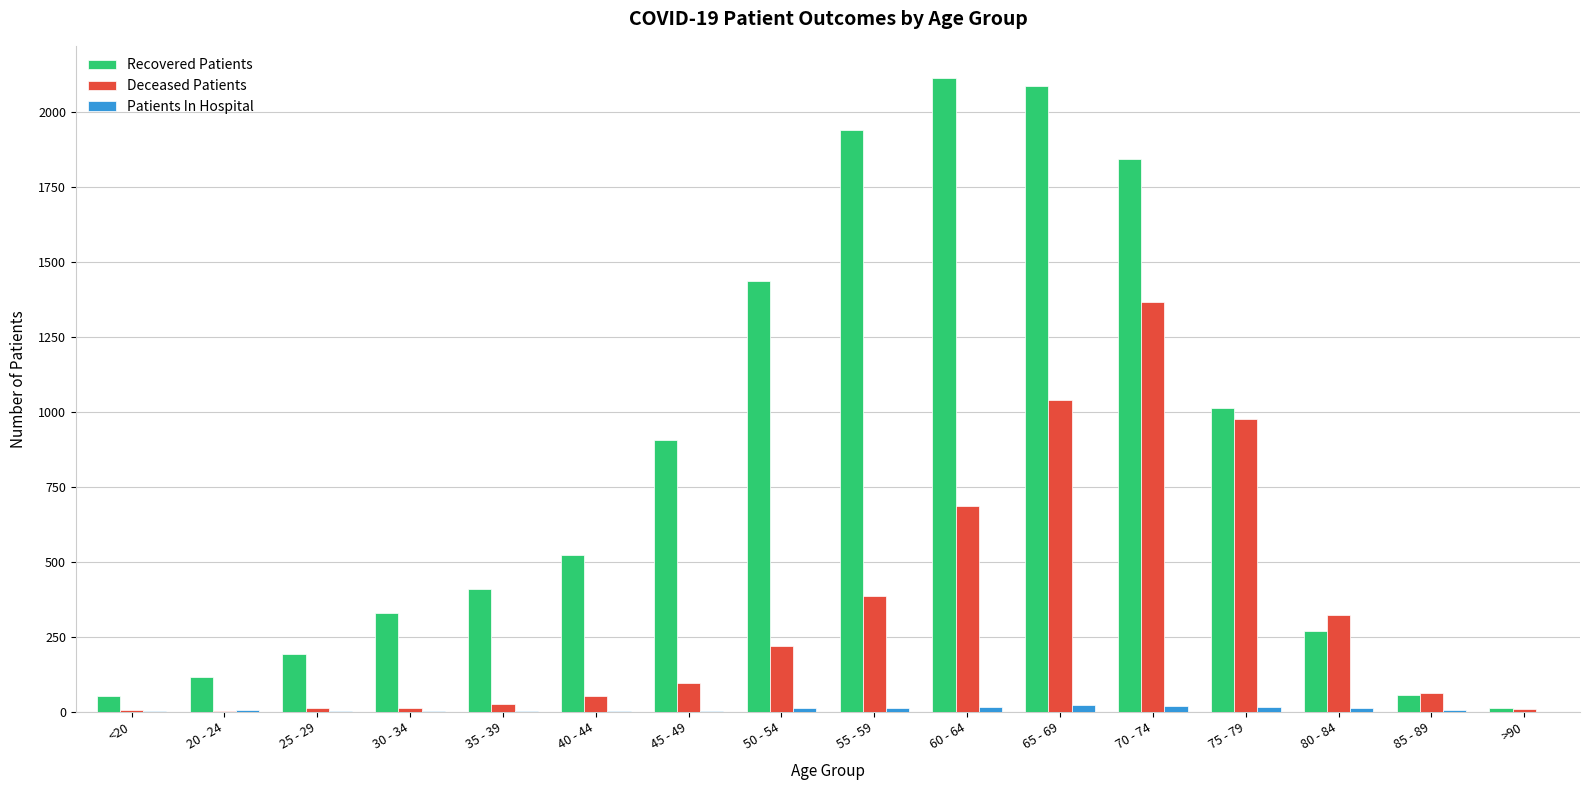

Which series has the largest total across all categories?

Recovered Patients